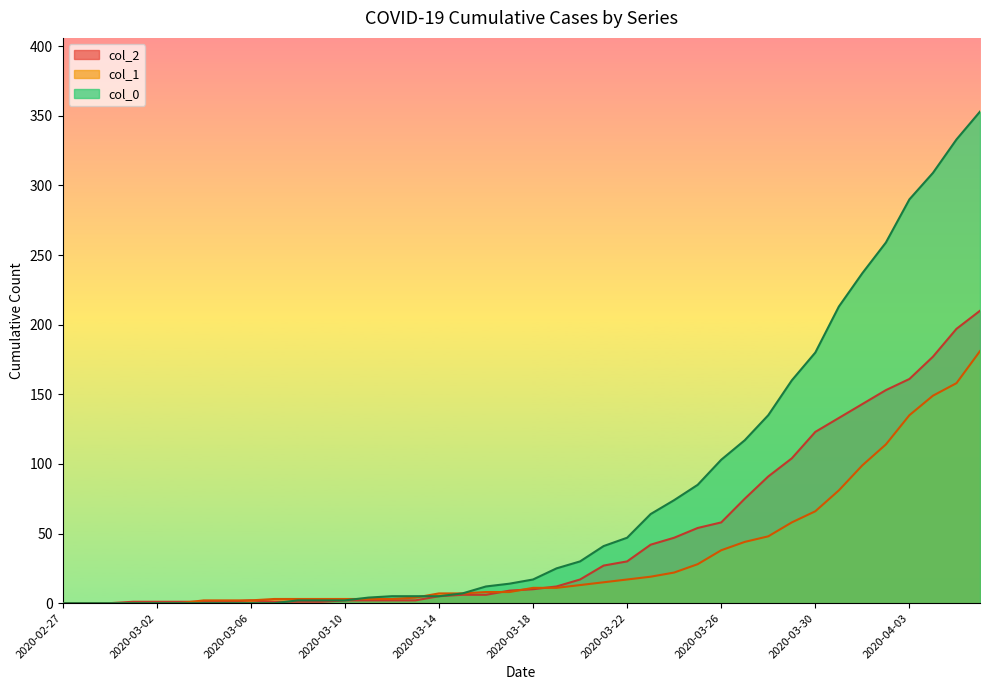

Where does the col_1 series first go above 11?

2020-03-20